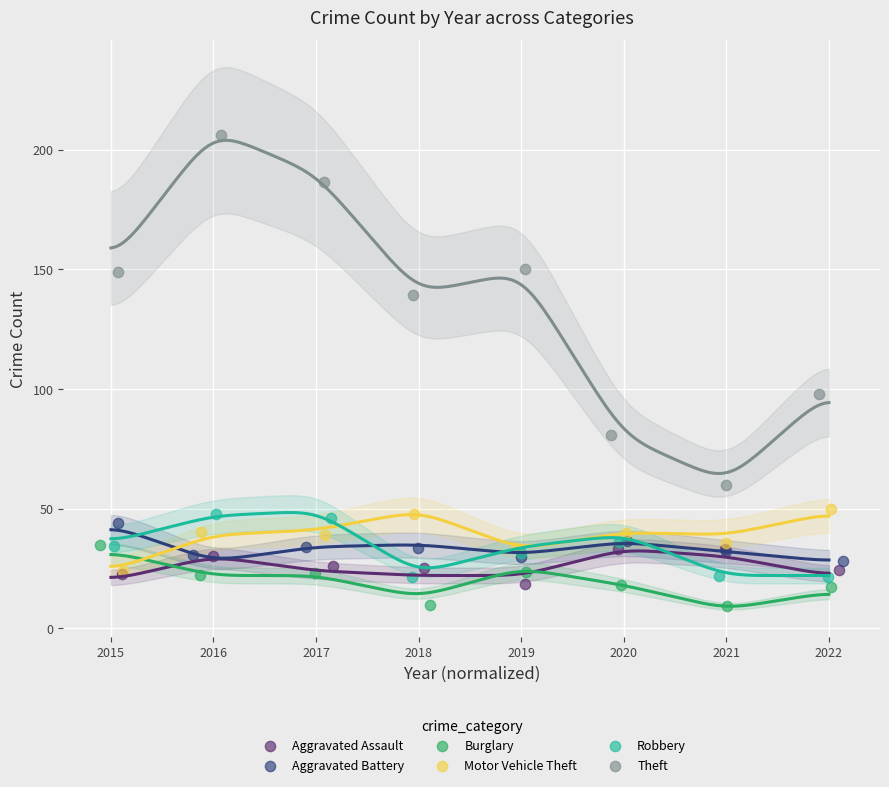

Which series contains the lowest Y value?

Burglary